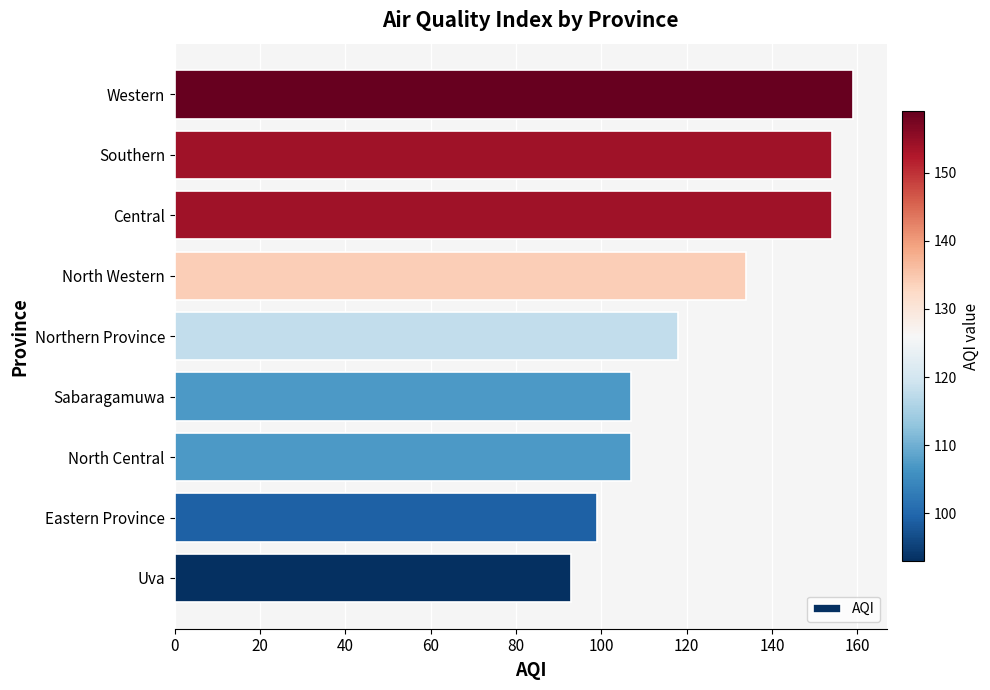

How many distinct data groups are displayed?

1